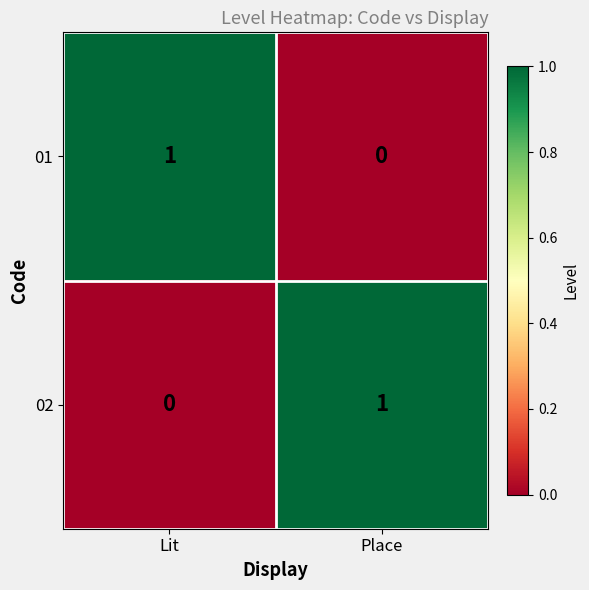

Reading right to left, extract all data points from this chart.

01: Place=0	Lit=1
02: Place=1	Lit=0